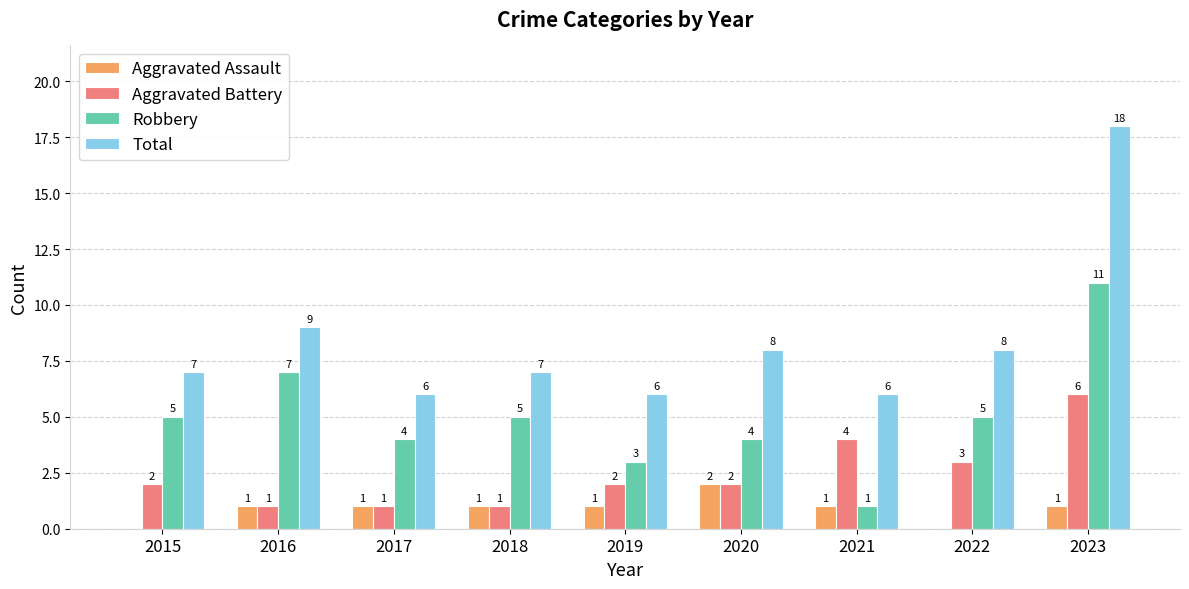

Does the chart contain stacked bars?

No